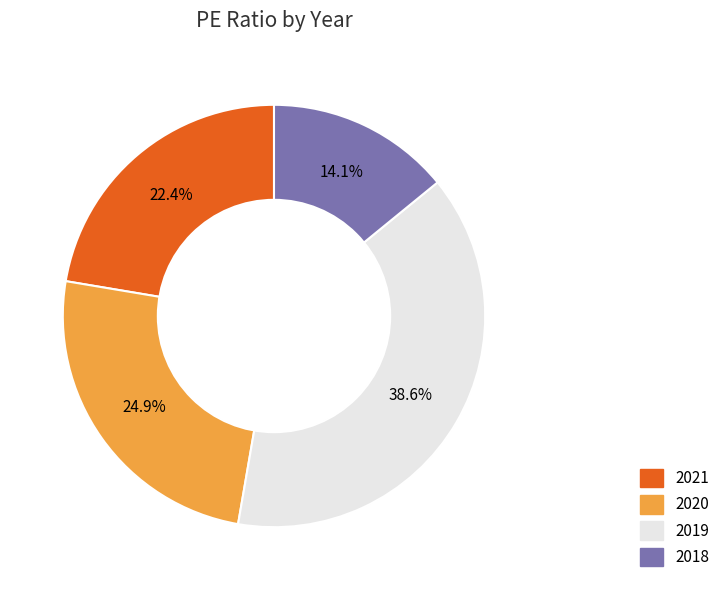

Which has a higher value, 2019 or 2018?

2019